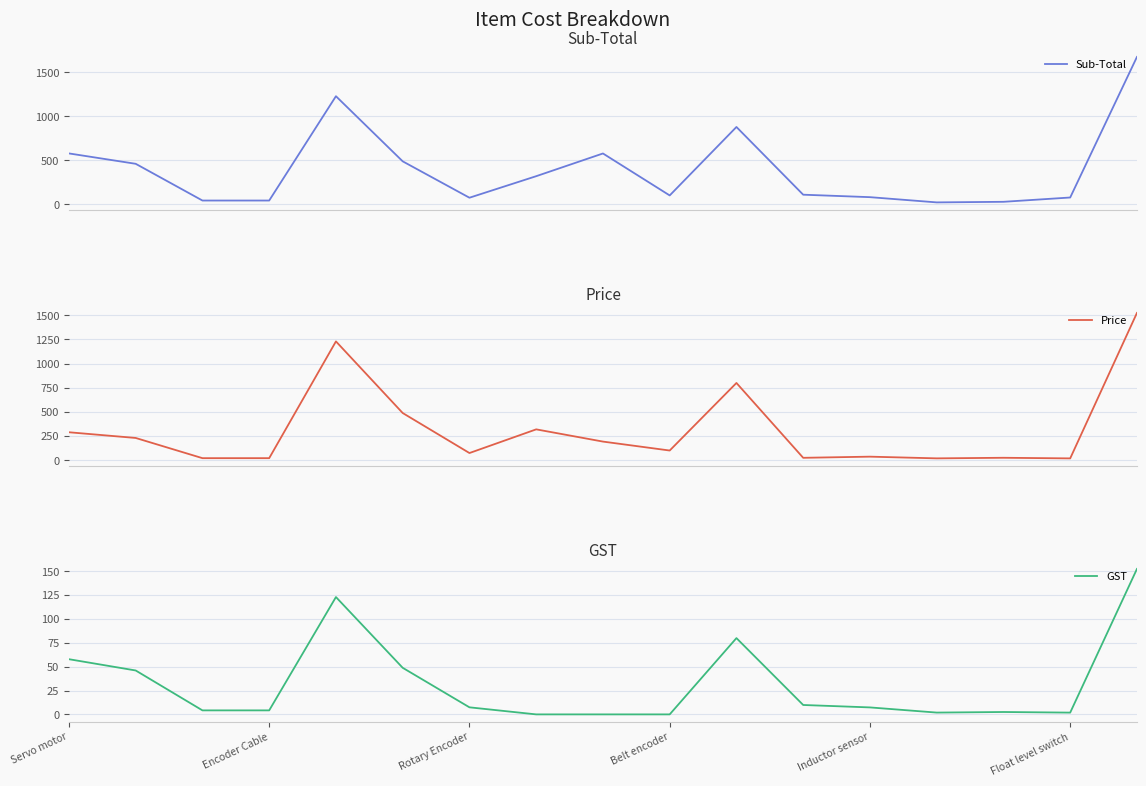

True or false: GST and Sub-Total cross at least once.

False